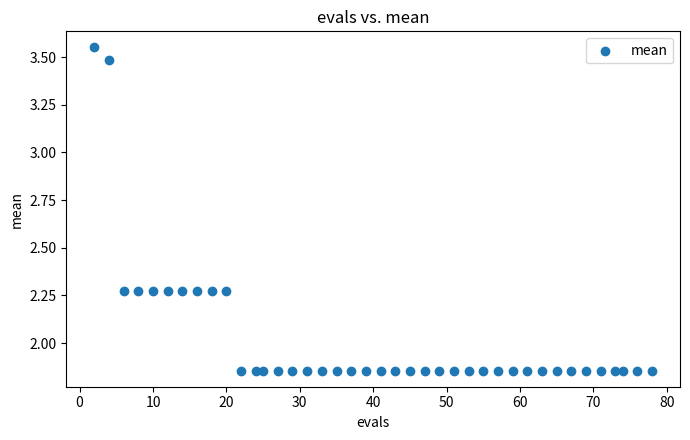

What is the range of Y values (max minus min)?

1.7